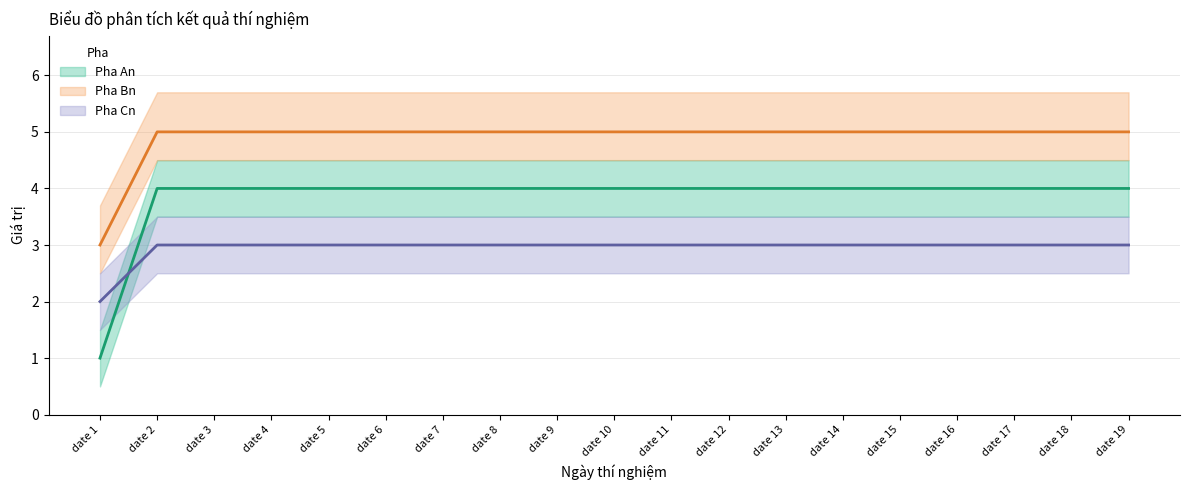

What is the value of the Pha Cn point at the 16th from the left?

3